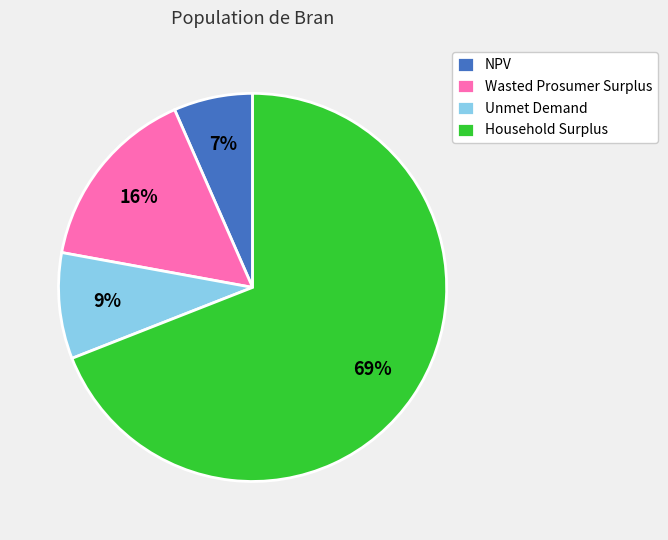

Does Household Surplus account for over 50% of the chart?

Yes